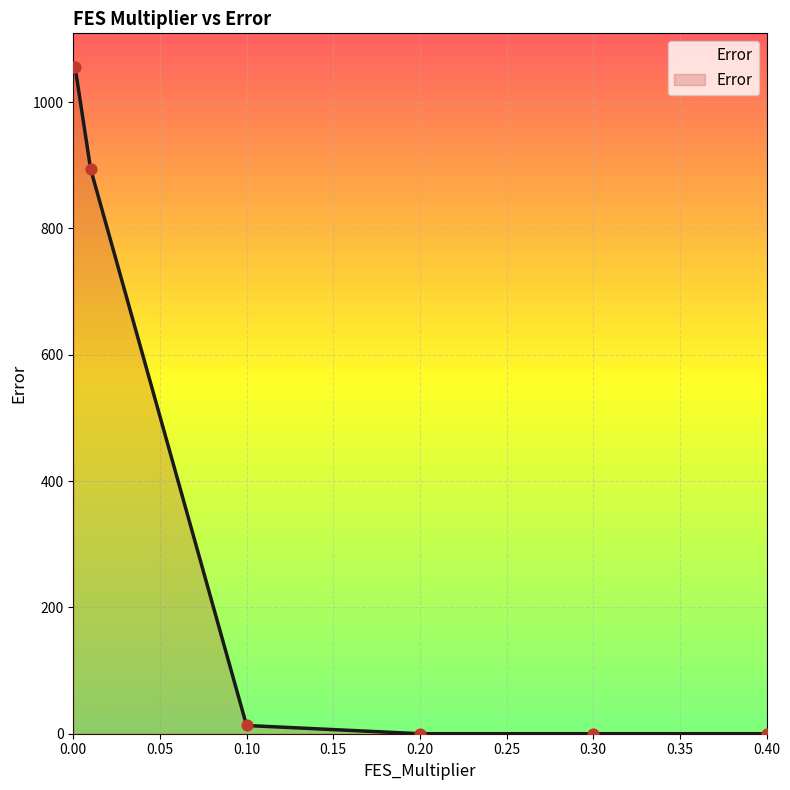

Which has a higher value, 0.1 or 0.3?

0.1